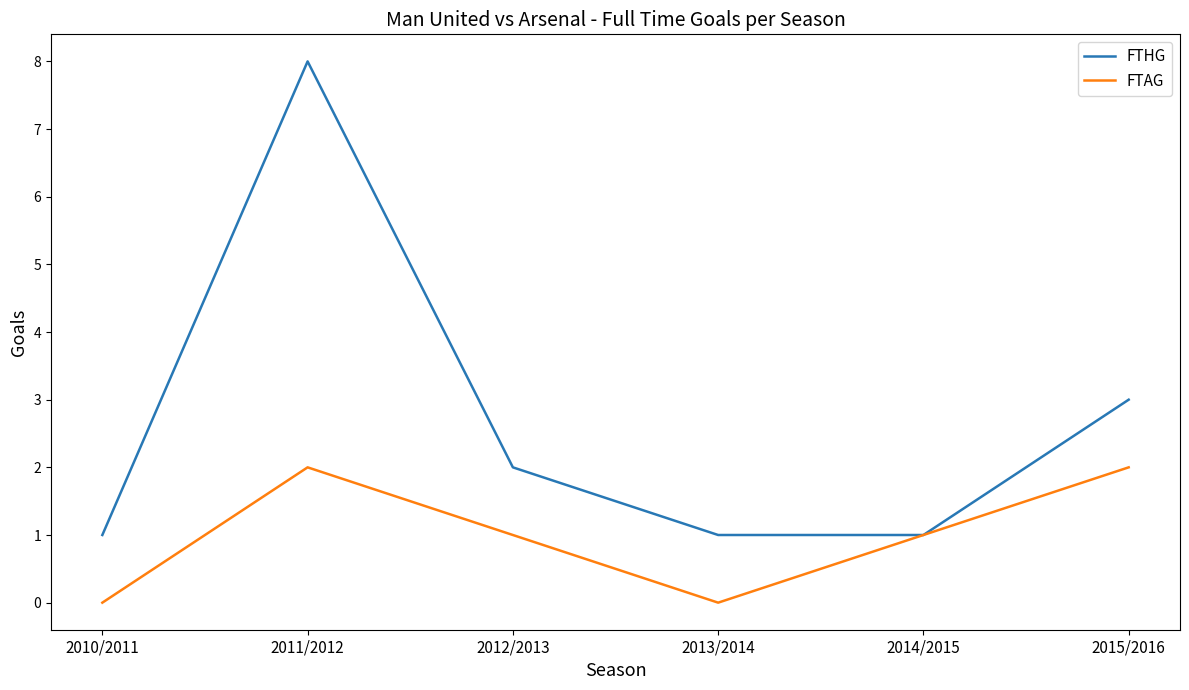

Which series has the largest range (max minus min)?

FTHG